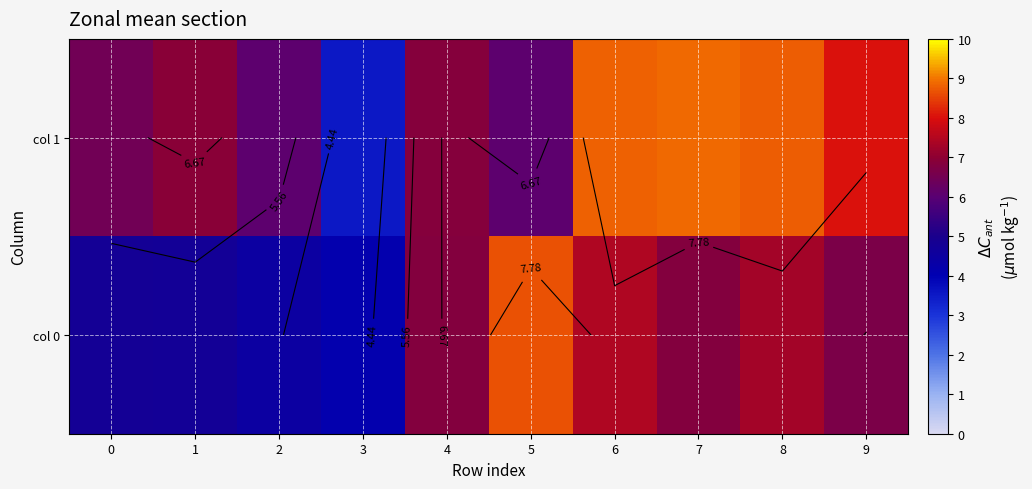

What is the total value across all series at 6?

16.2